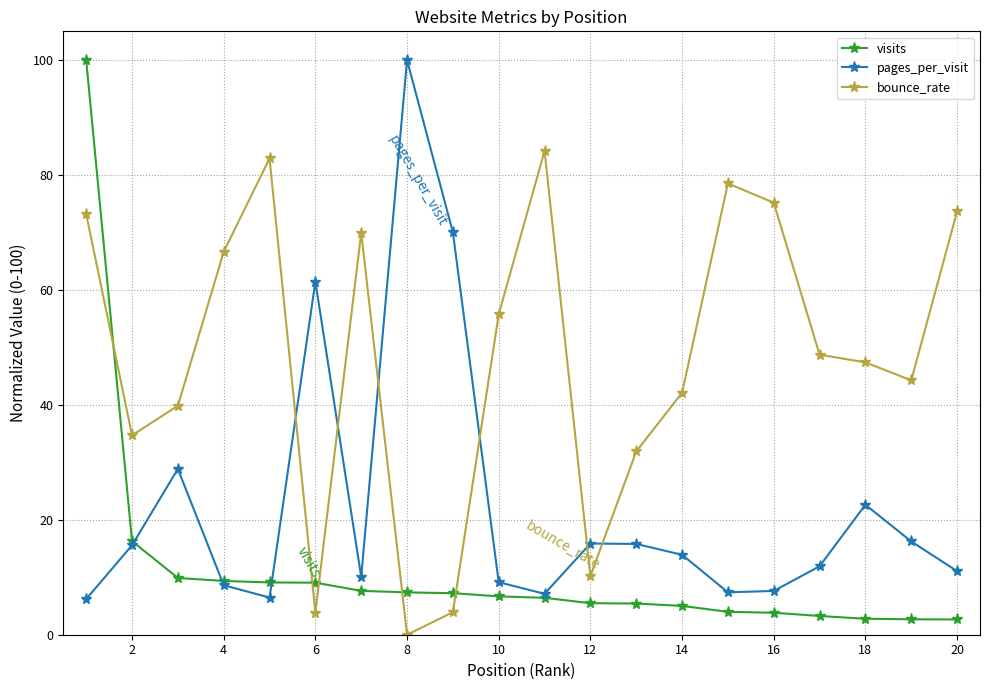

List the series in order of their overall mean, highest first.

bounce_rate, pages_per_visit, visits